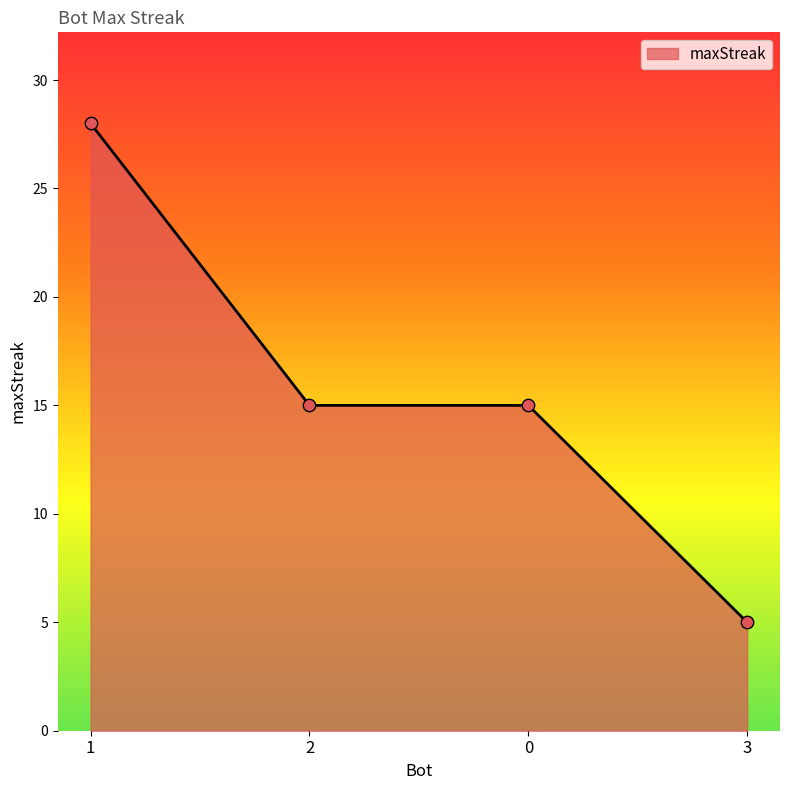

Between 3 and 2, which is larger?

2